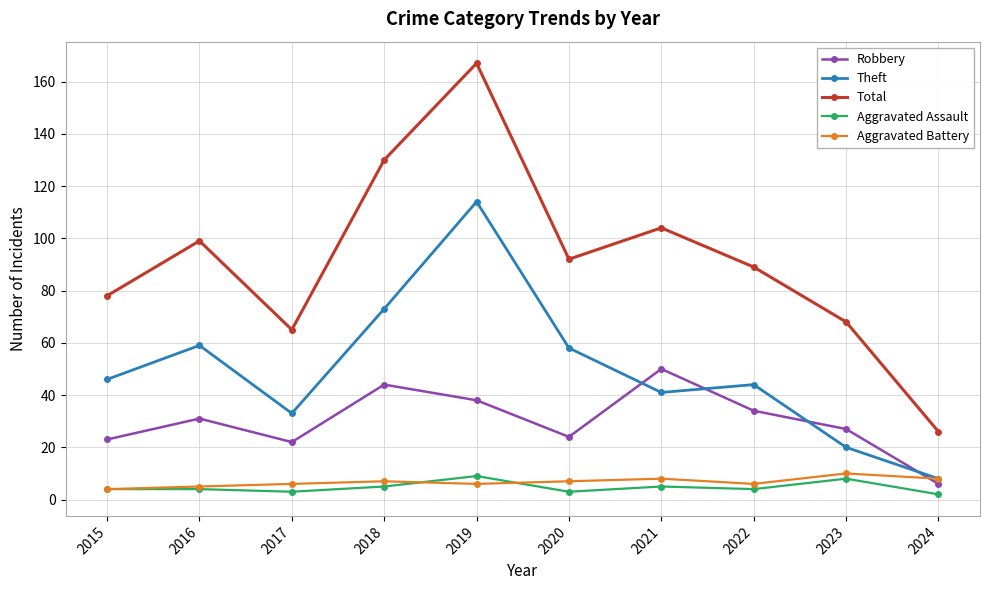

True or false: Theft and Robbery intersect in this chart.

True